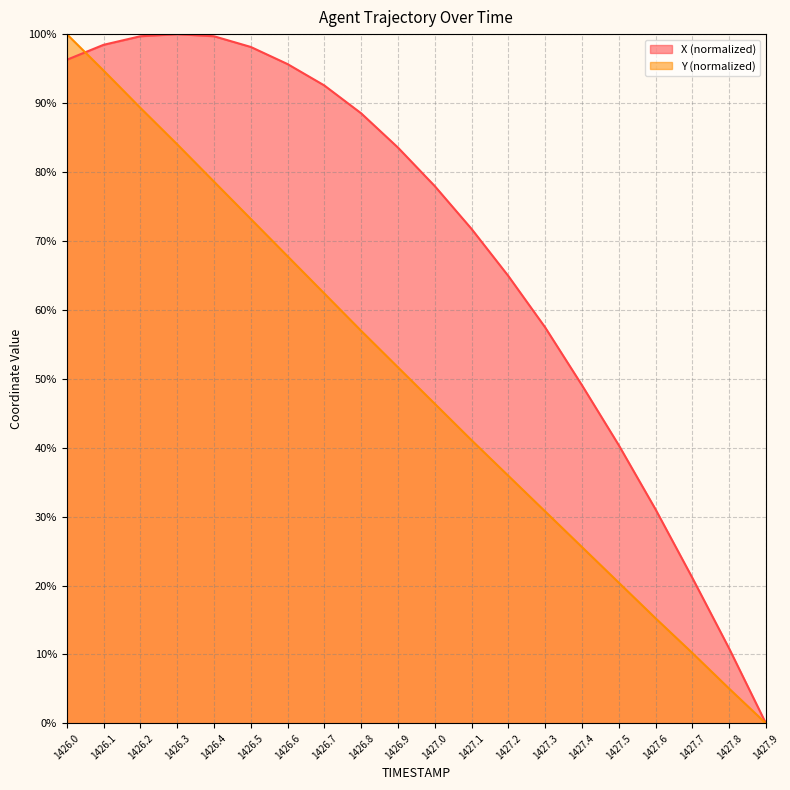

What is the average value of the X series?

68.9